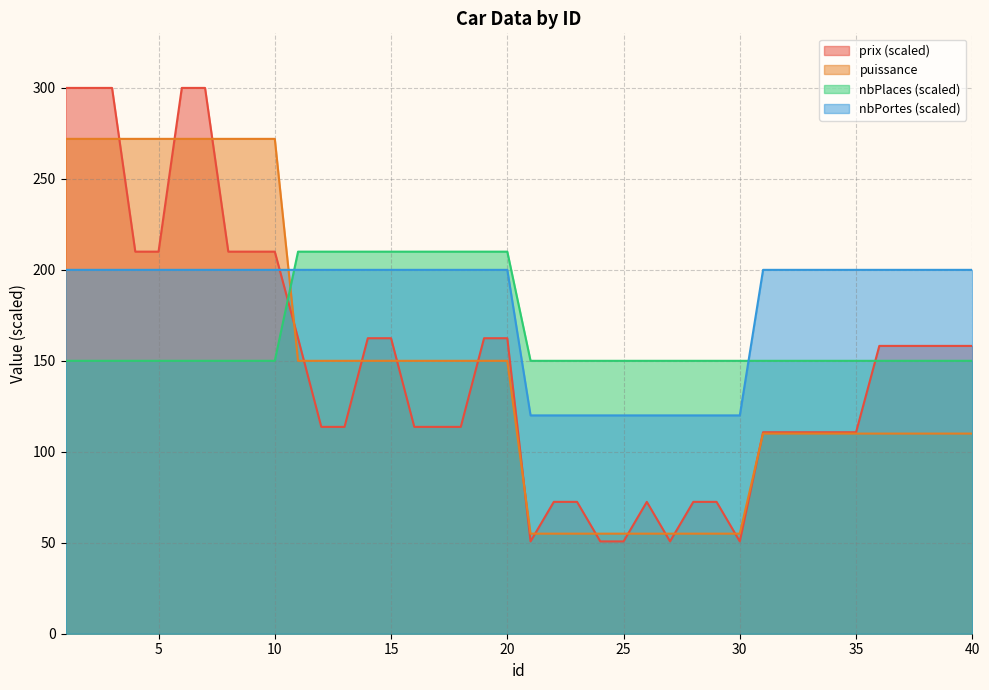

Reading left to right, transcribe all the data shown in this chart.

prix: 1=300.0	2=300.0	3=300.0	4=210.0	5=210.0	6=300.0	7=300.0	8=210.0	9=210.0	10=210.0	11=162.4	12=113.7	13=113.7	14=162.4	15=162.4	16=113.7	17=113.7	18=113.7	19=162.4	20=162.4	21=50.7	22=72.5	23=72.5	24=50.7	25=50.7	26=72.5	27=50.7	28=72.5	29=72.5	30=50.7	31=110.7	32=110.7	33=110.7	34=110.7	35=110.7	36=158.2	37=158.2	38=158.2	39=158.2	40=158.2
puissance: 1=272.0	2=272.0	3=272.0	4=272.0	5=272.0	6=272.0	7=272.0	8=272.0	9=272.0	10=272.0	11=150.0	12=150.0	13=150.0	14=150.0	15=150.0	16=150.0	17=150.0	18=150.0	19=150.0	20=150.0	21=55.0	22=55.0	23=55.0	24=55.0	25=55.0	26=55.0	27=55.0	28=55.0	29=55.0	30=55.0	31=110.0	32=110.0	33=110.0	34=110.0	35=110.0	36=110.0	37=110.0	38=110.0	39=110.0	40=110.0
nbPlaces: 1=150.0	2=150.0	3=150.0	4=150.0	5=150.0	6=150.0	7=150.0	8=150.0	9=150.0	10=150.0	11=210.0	12=210.0	13=210.0	14=210.0	15=210.0	16=210.0	17=210.0	18=210.0	19=210.0	20=210.0	21=150.0	22=150.0	23=150.0	24=150.0	25=150.0	26=150.0	27=150.0	28=150.0	29=150.0	30=150.0	31=150.0	32=150.0	33=150.0	34=150.0	35=150.0	36=150.0	37=150.0	38=150.0	39=150.0	40=150.0
nbPortes: 1=200.0	2=200.0	3=200.0	4=200.0	5=200.0	6=200.0	7=200.0	8=200.0	9=200.0	10=200.0	11=200.0	12=200.0	13=200.0	14=200.0	15=200.0	16=200.0	17=200.0	18=200.0	19=200.0	20=200.0	21=120.0	22=120.0	23=120.0	24=120.0	25=120.0	26=120.0	27=120.0	28=120.0	29=120.0	30=120.0	31=200.0	32=200.0	33=200.0	34=200.0	35=200.0	36=200.0	37=200.0	38=200.0	39=200.0	40=200.0